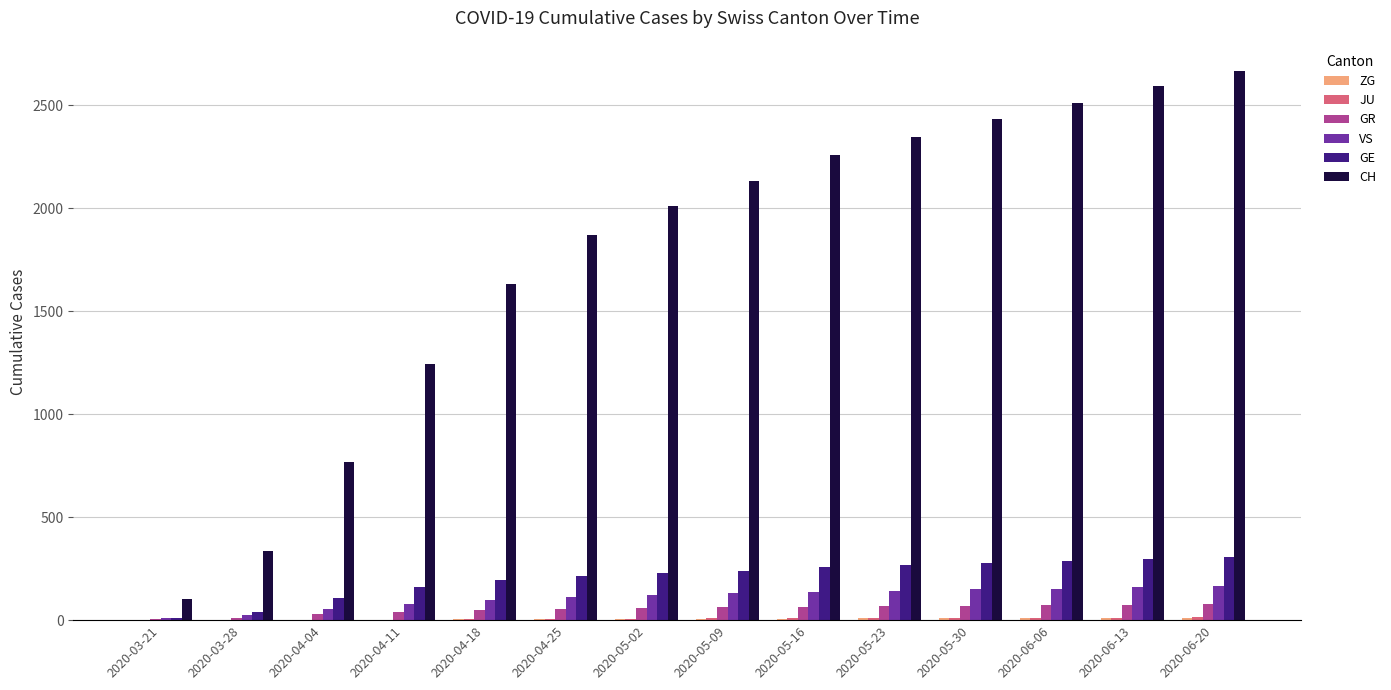

The value of GR at 2020-06-20 is 78. True or false?

True